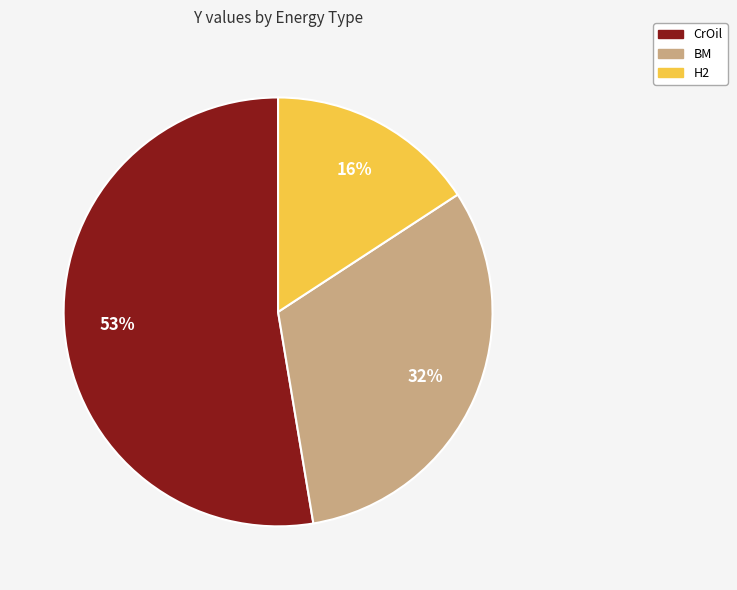

To the nearest percent, what is the difference between the largest and smallest slice percentages?

37%